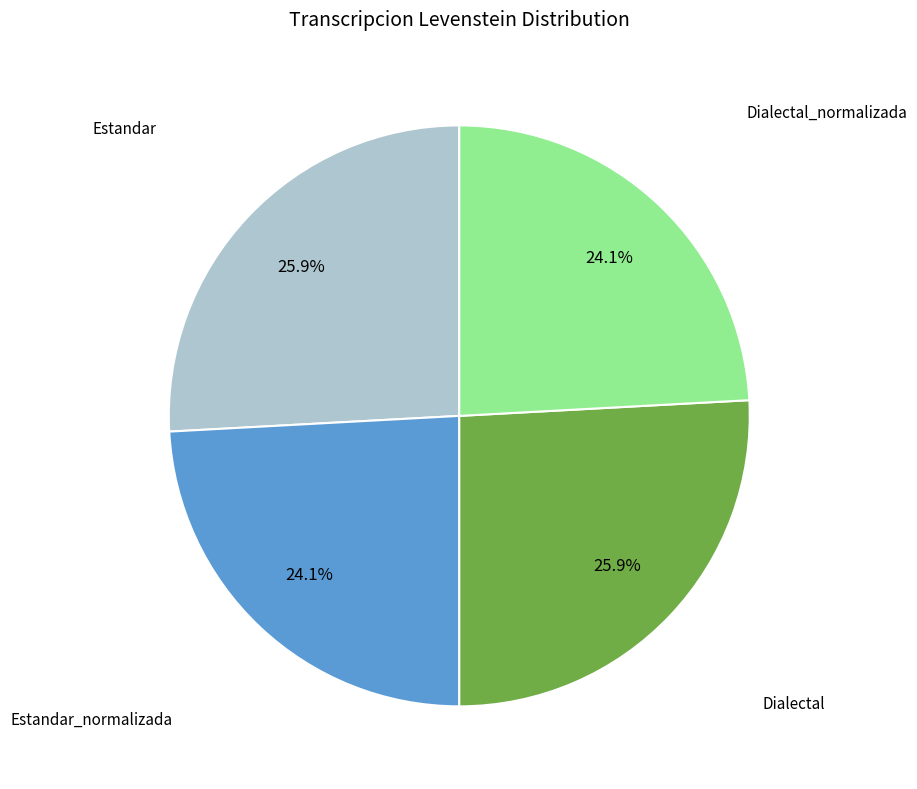

Does any single category account for the majority?

No